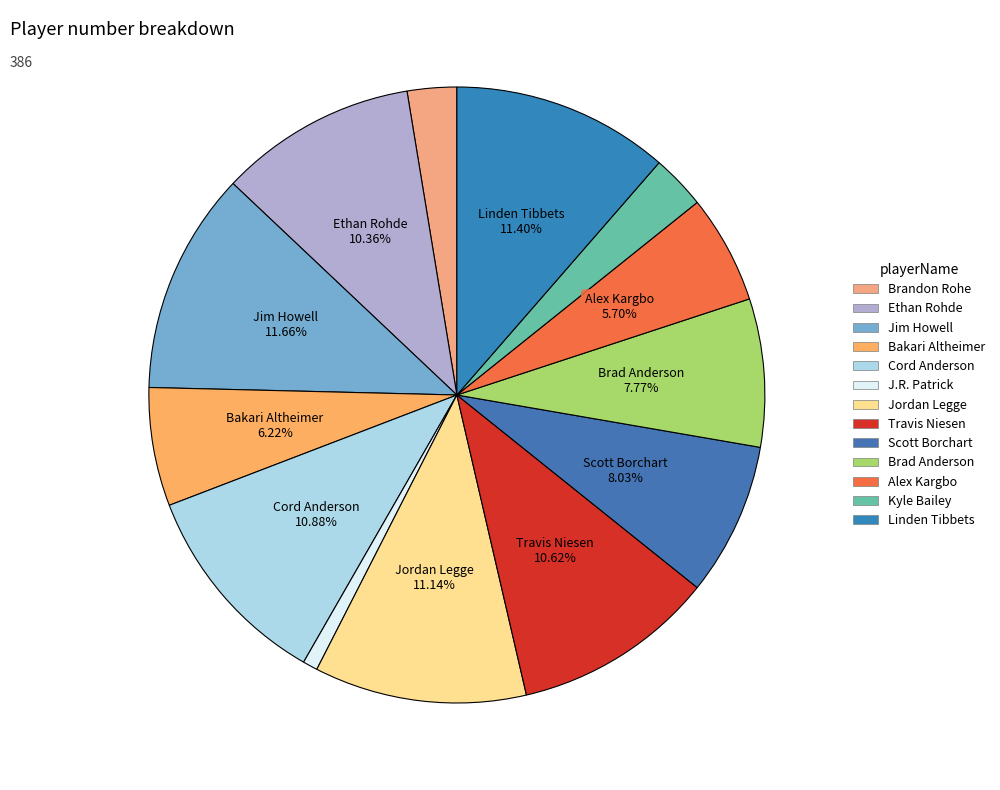

Count the number of slices in the pie.

13